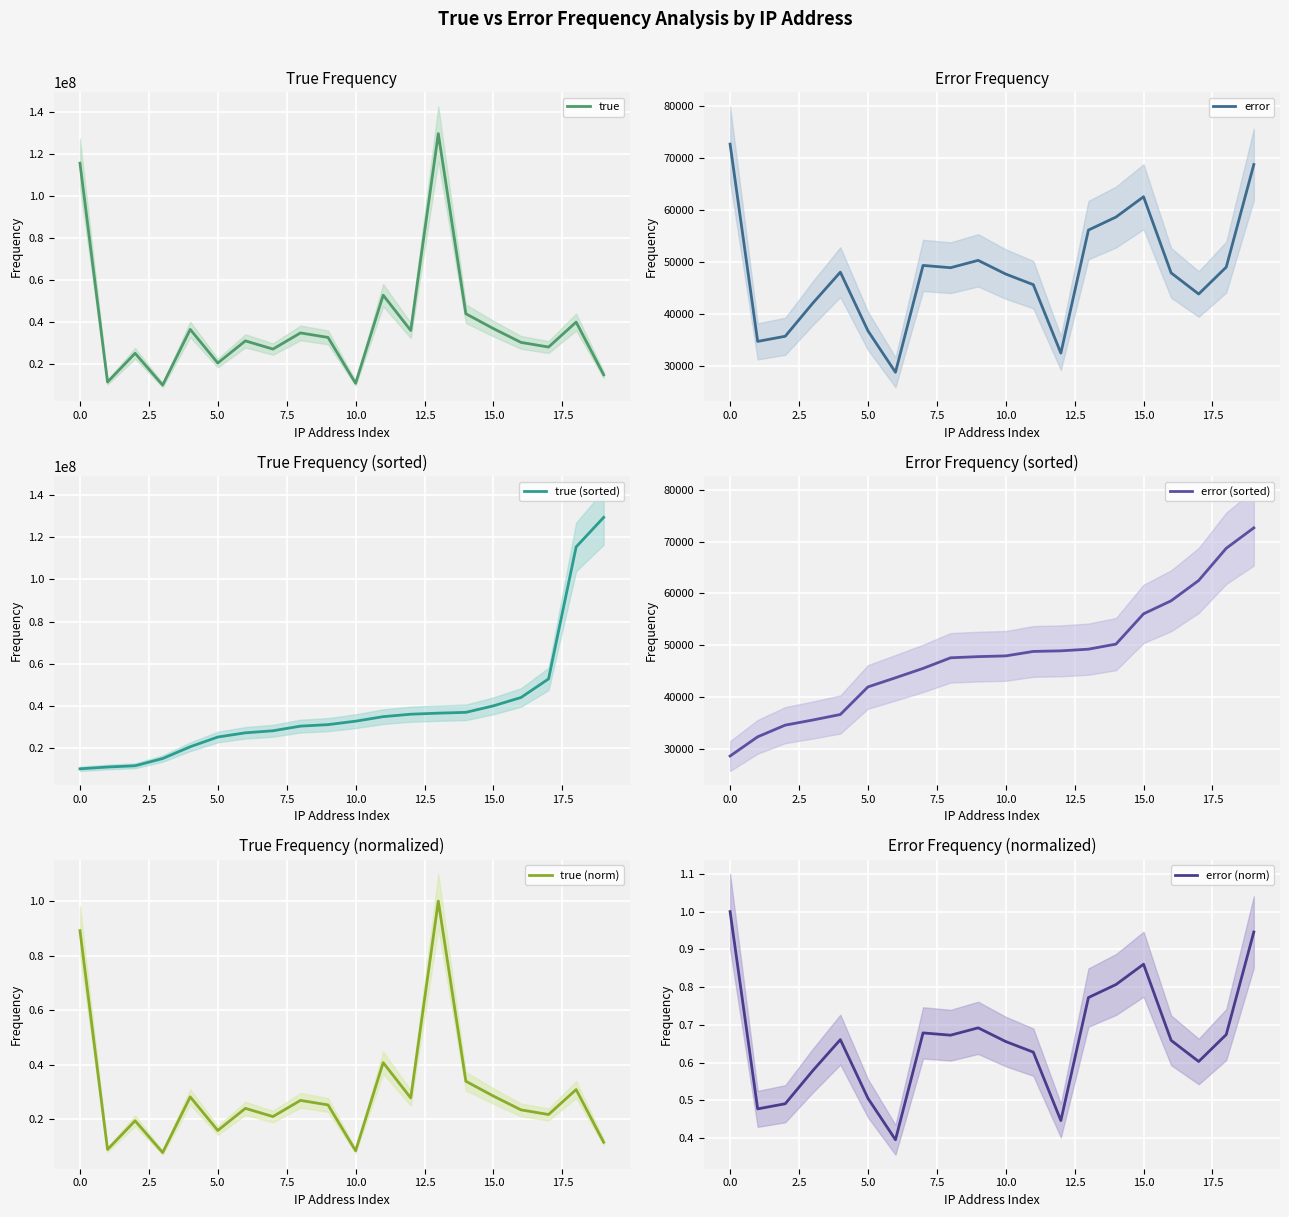

What is the highest value of the true series?

129486917